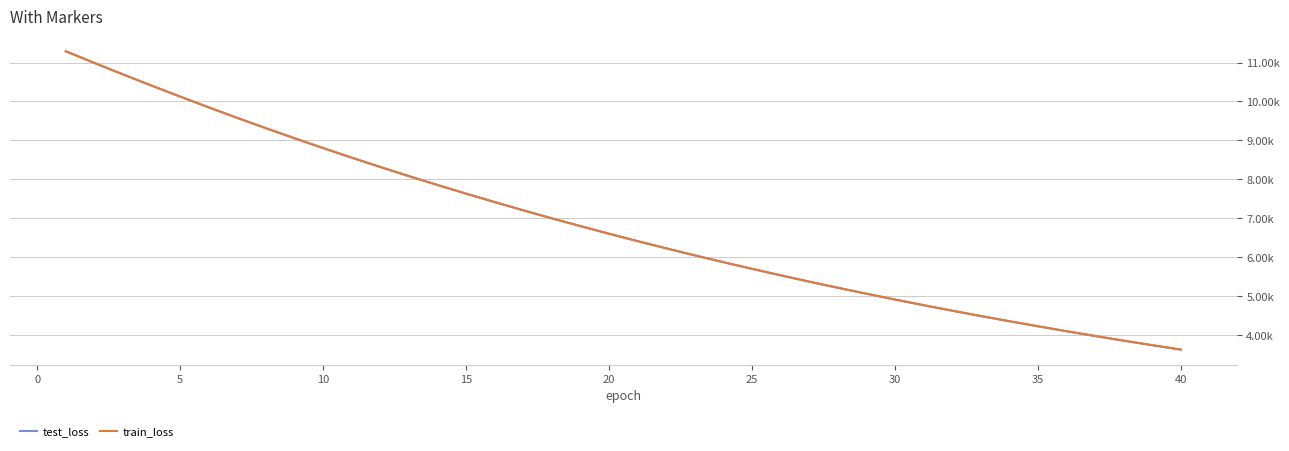

True or false: train_loss has more than 1 points higher than both neighbors.

False